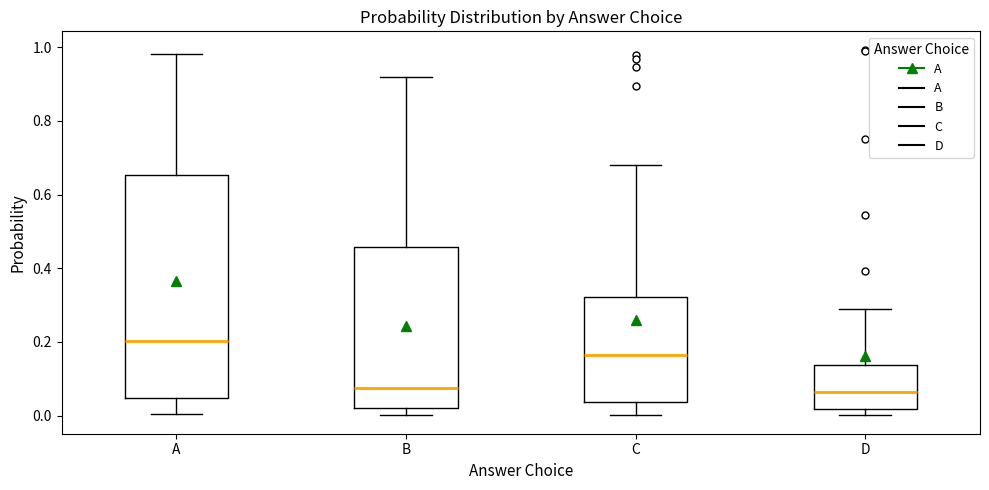

Where is the upper edge of the box for A on the y-axis? The values are not printed on the chart, so give them approximately, as read against the axis.

0.66